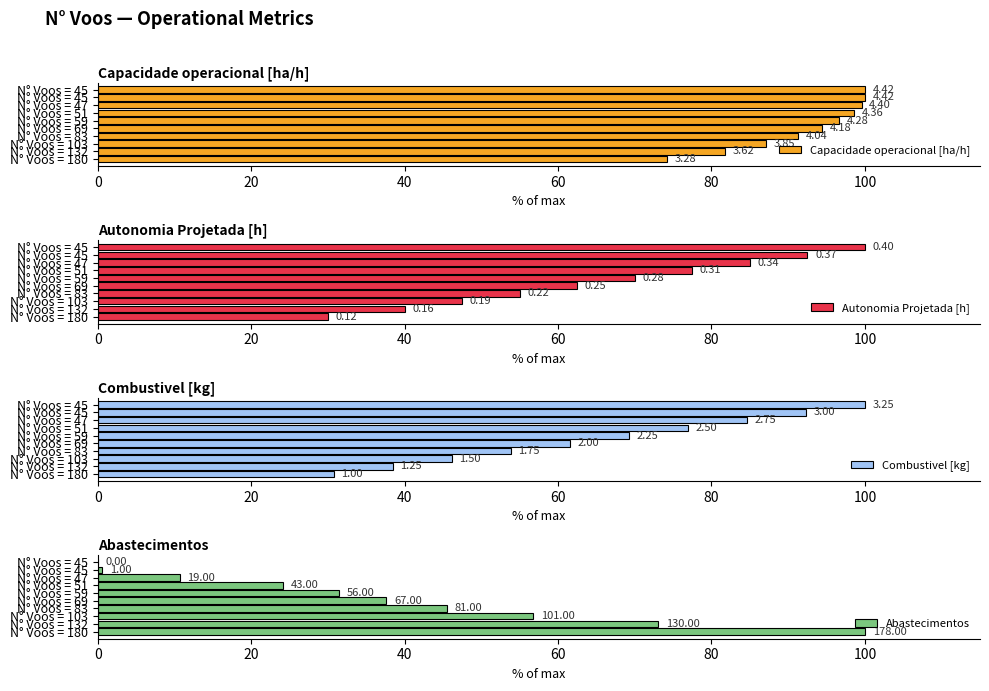

How many data points in Capacidade operacional [ha/h] are above 96?

5